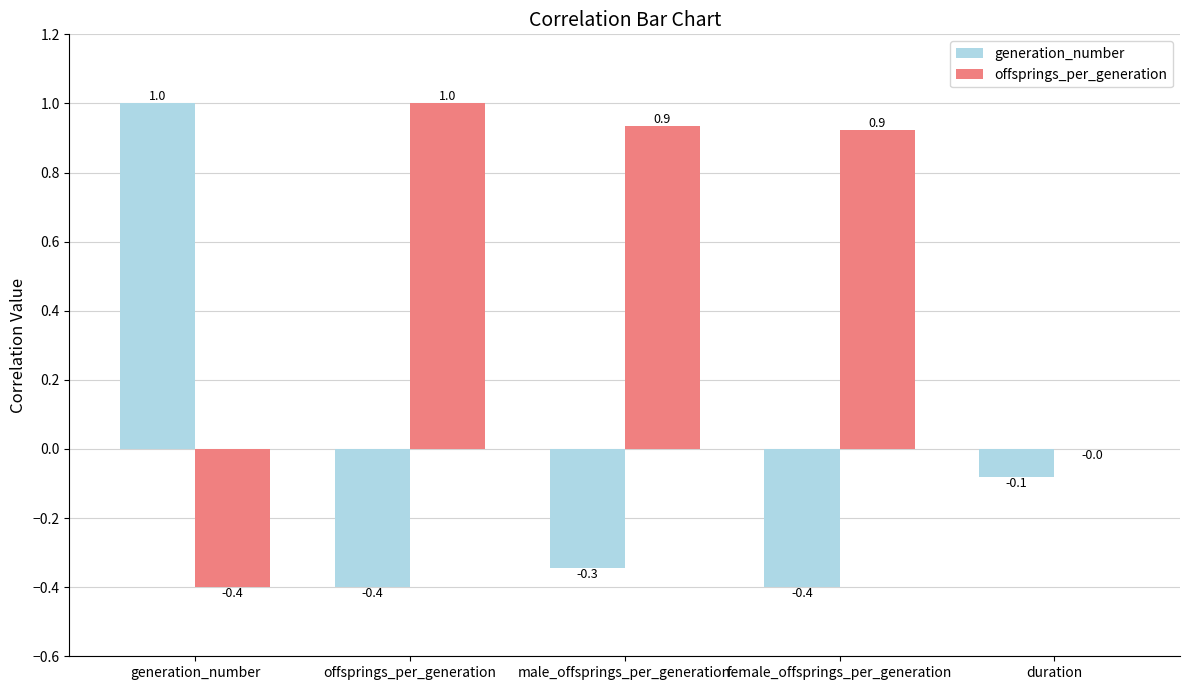

At which label is generation_number closest to 0?

duration